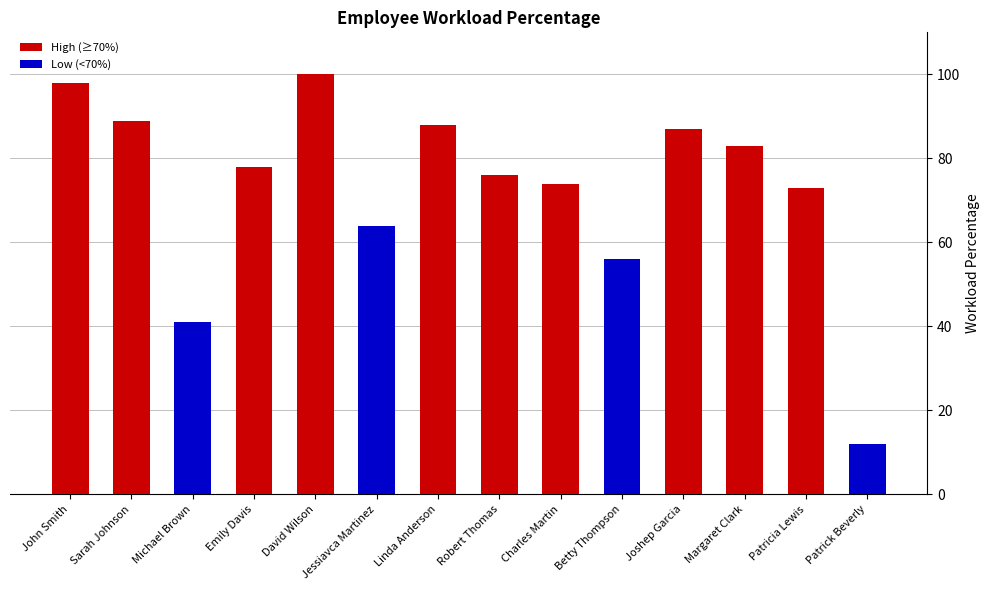

Rank the categories by value from lowest to highest.

Patrick Beverly, Michael Brown, Betty Thompson, Jessiavca Martinez, Patricia Lewis, Charles Martin, Robert Thomas, Emily Davis, Margaret Clark, Joshep Garcia, Linda Anderson, Sarah Johnson, John Smith, David Wilson